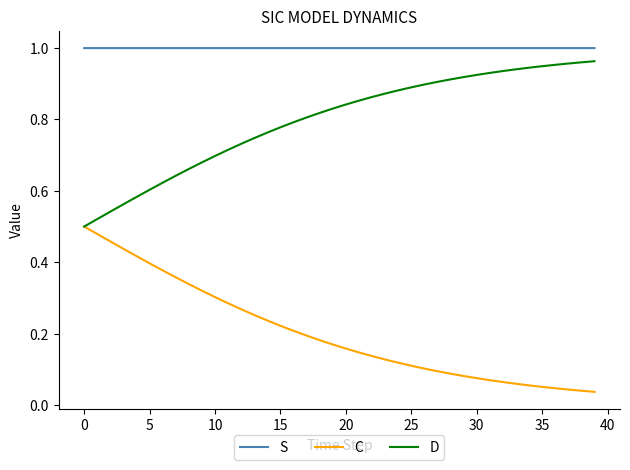

What are all the series names shown in the legend?

S, C, D